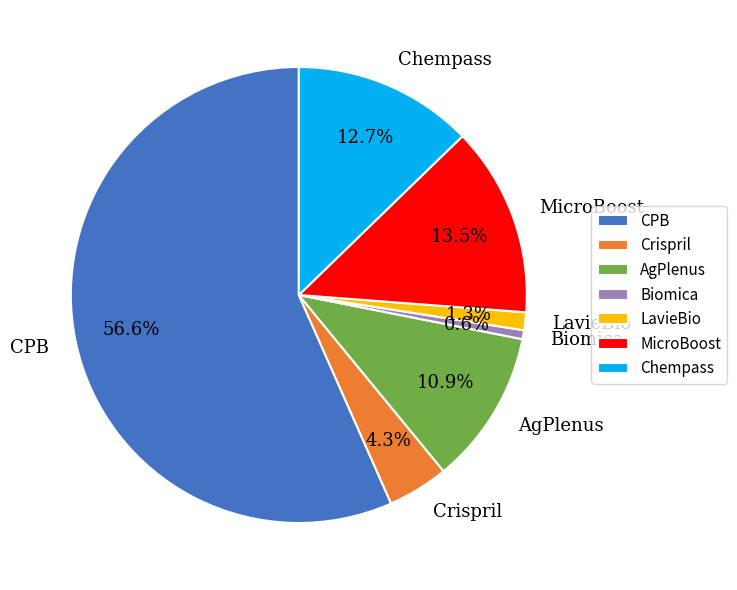

To the nearest percent, what portion does AgPlenus represent?

11%